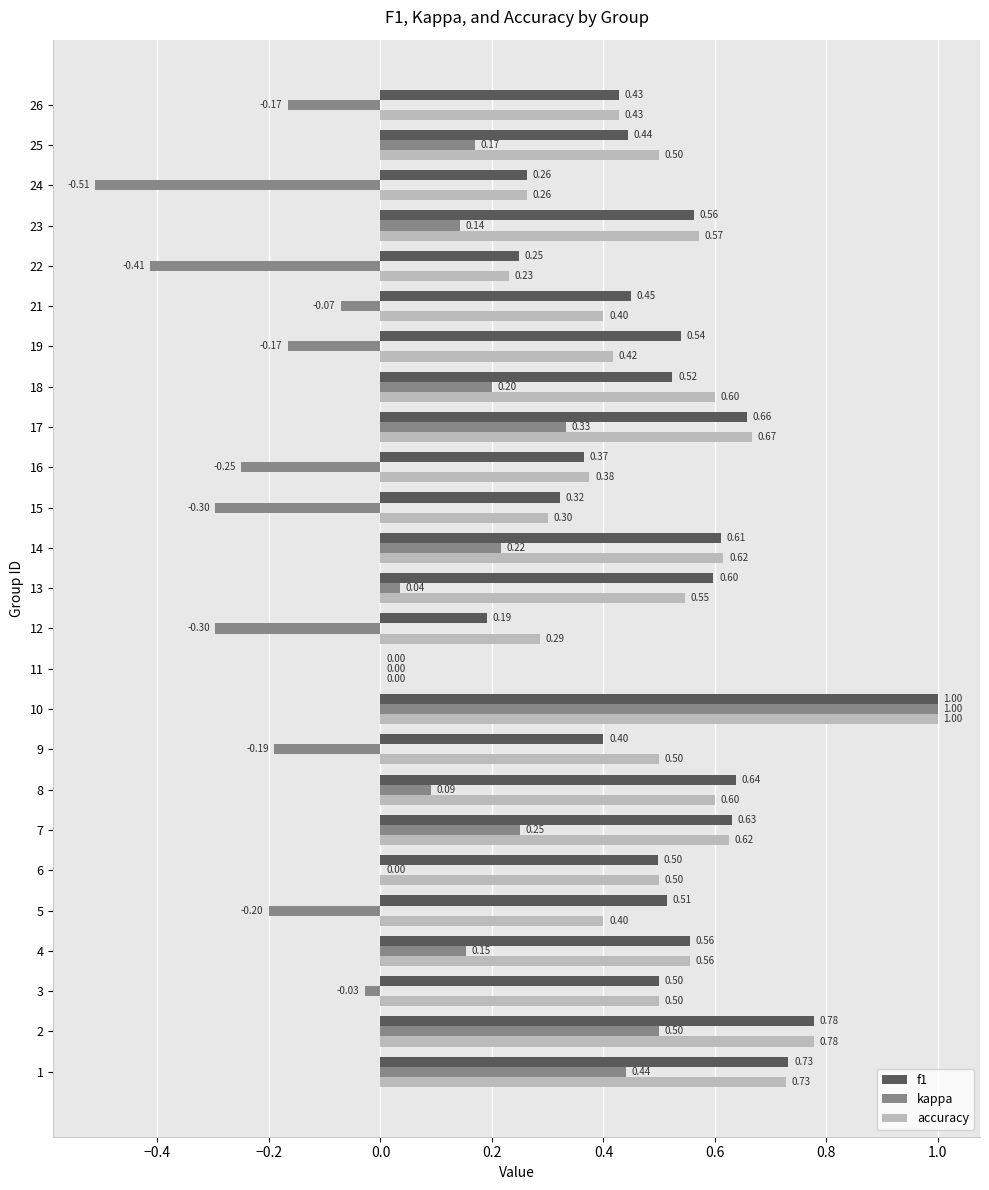

Which series changed the most between 16 and 23?

kappa